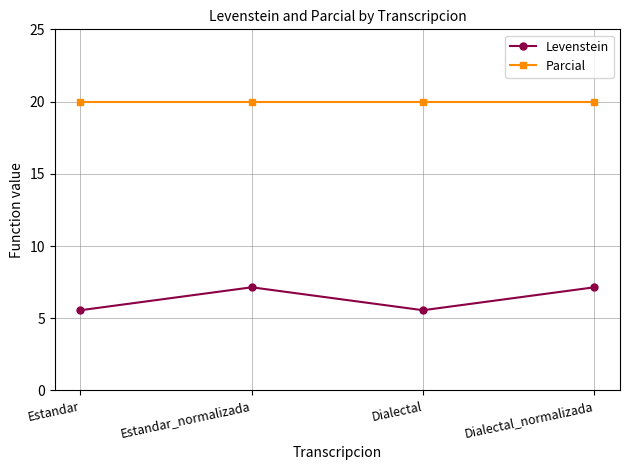

True or false: Parcial and Levenstein cross at least once.

False